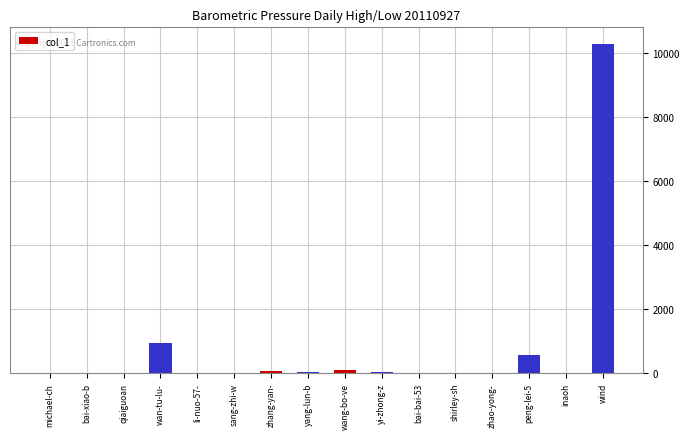

What is the greatest value displayed?

10282